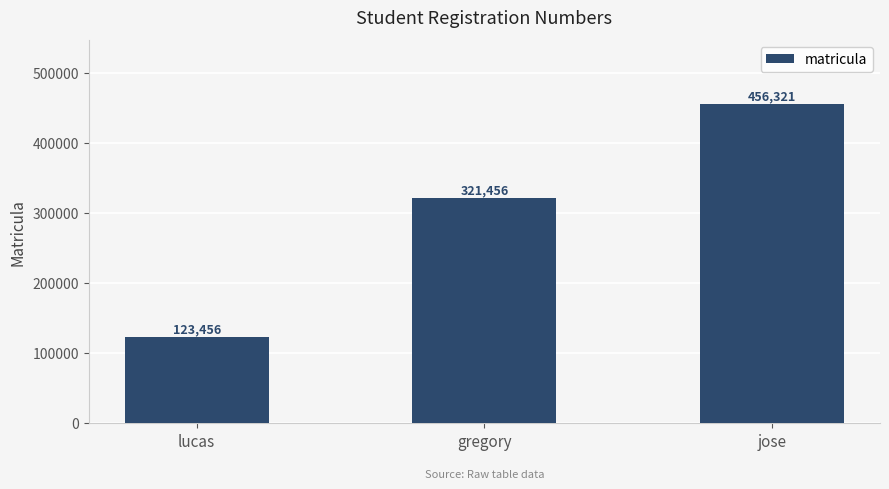

Which has a higher value, gregory or lucas?

gregory